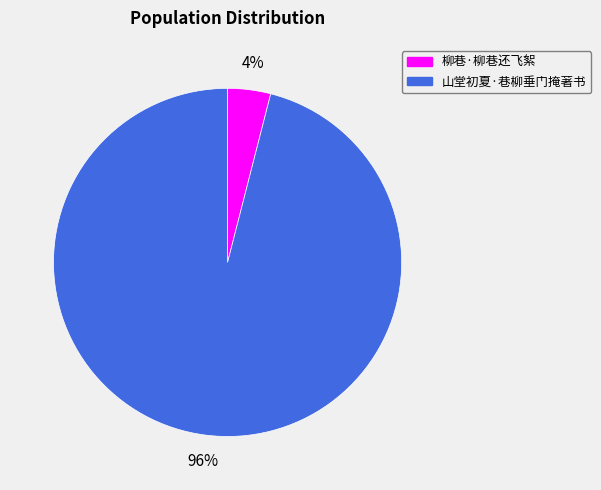

What percentage is the 柳巷·柳巷还飞絮 slice, to the nearest percent?

4%